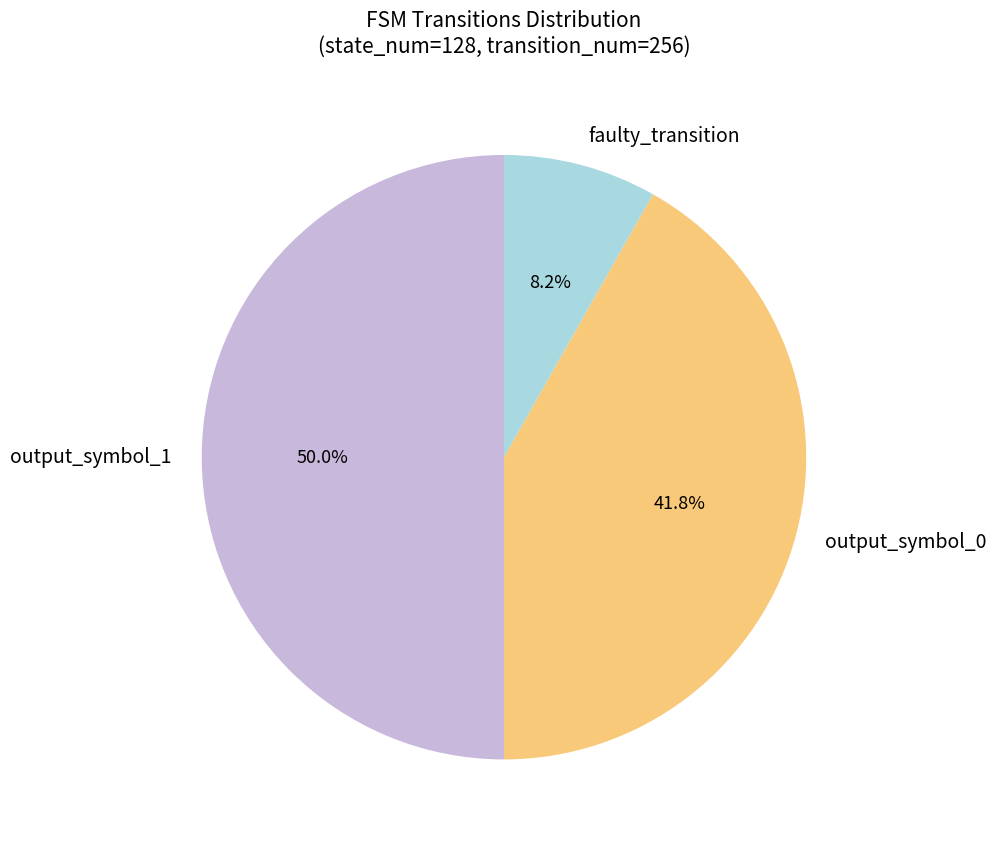

How many slices are in this pie chart?

3